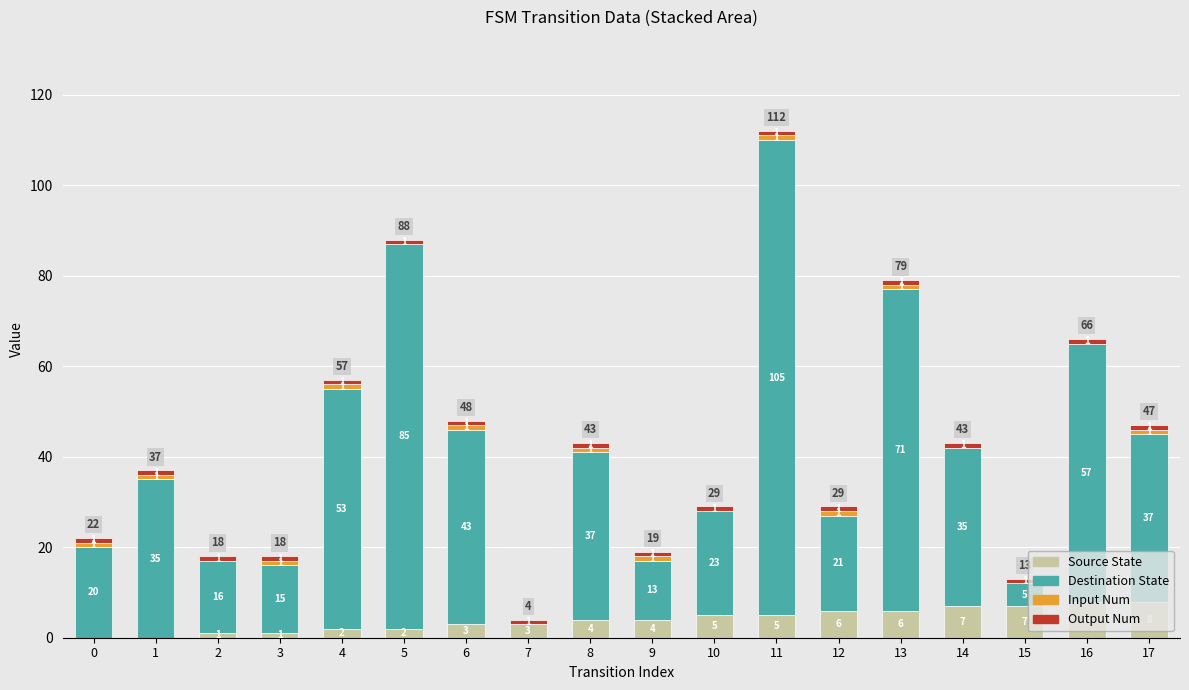

At which category is the sum across all series the highest?

11